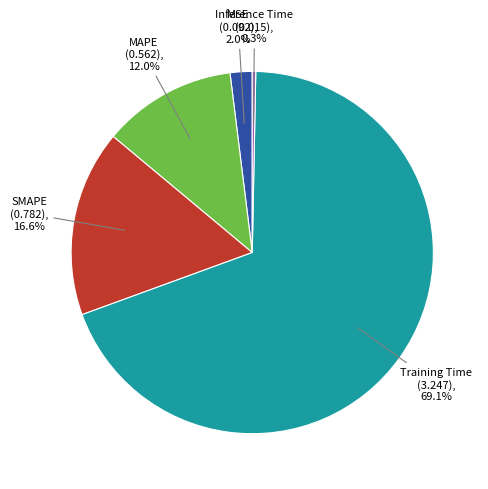

Rank the categories by value from highest to lowest.

Training Time, SMAPE, MAPE, MSE, Inference Time